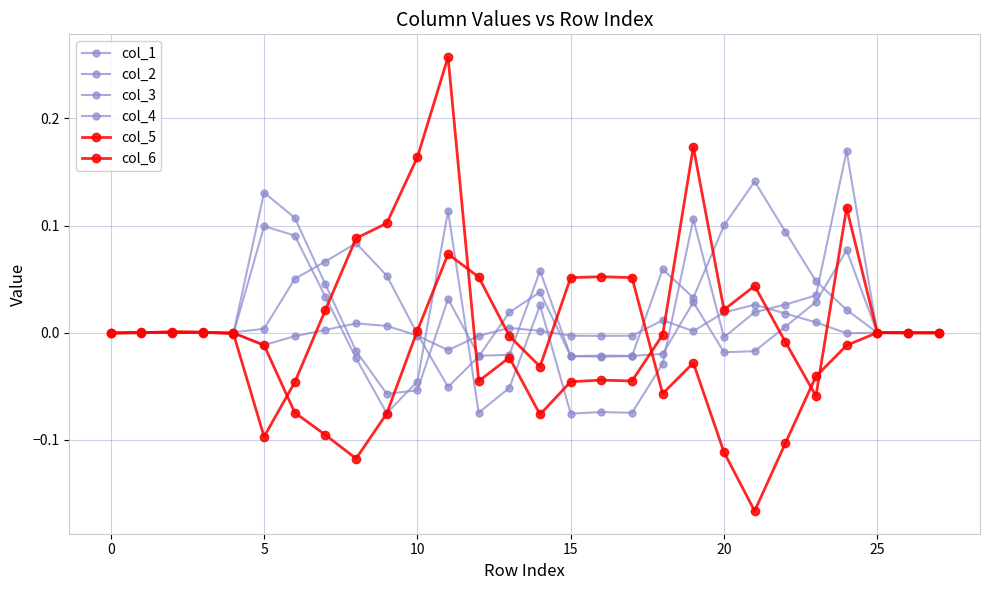

Which series has the widest spread of values?

col_6